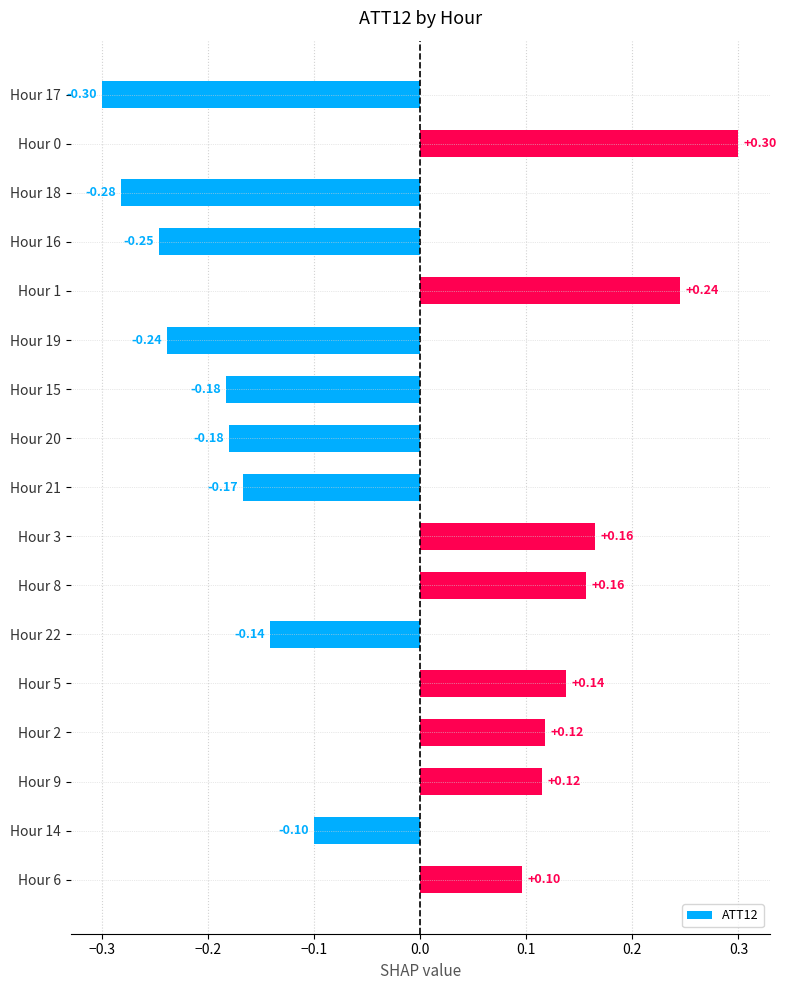

What is the difference between the maximum and minimum values?

0.6